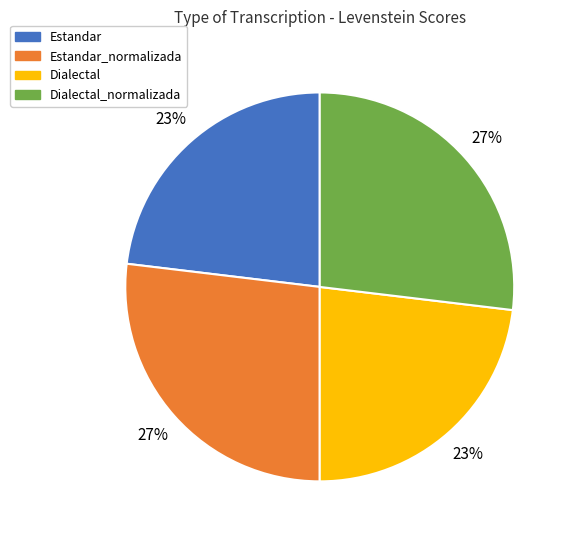

Does Dialectal represent more than half of the total?

No